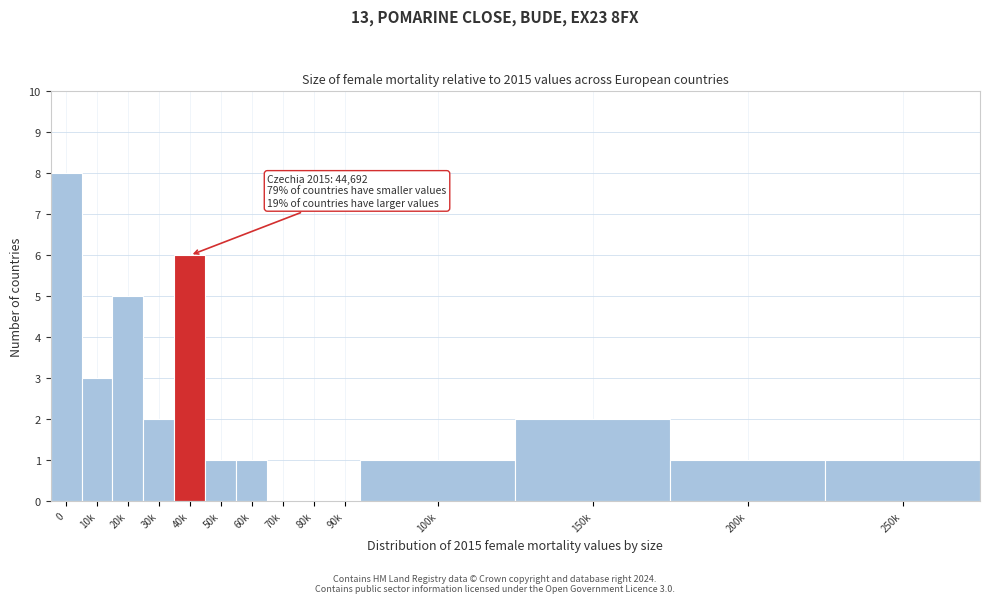

Reading left to right, what are all the values shown in this chart?

0=8	10k=3	20k=5	30k=2	40k=6	50k=1	60k=1	70k=0	80k=0	90k=0	100k=1	150k=2	200k=1	250k=1